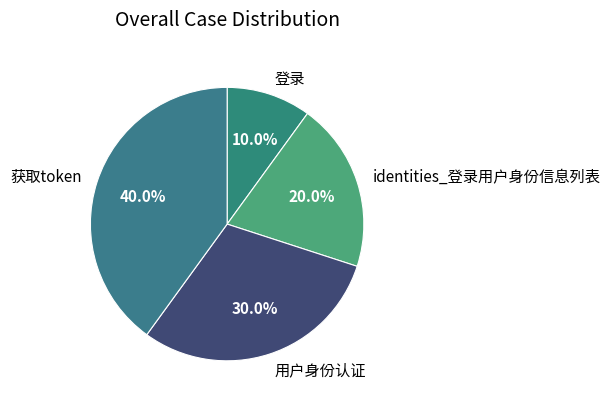

To the nearest percent, what percentage of the pie is 获取token?

40%